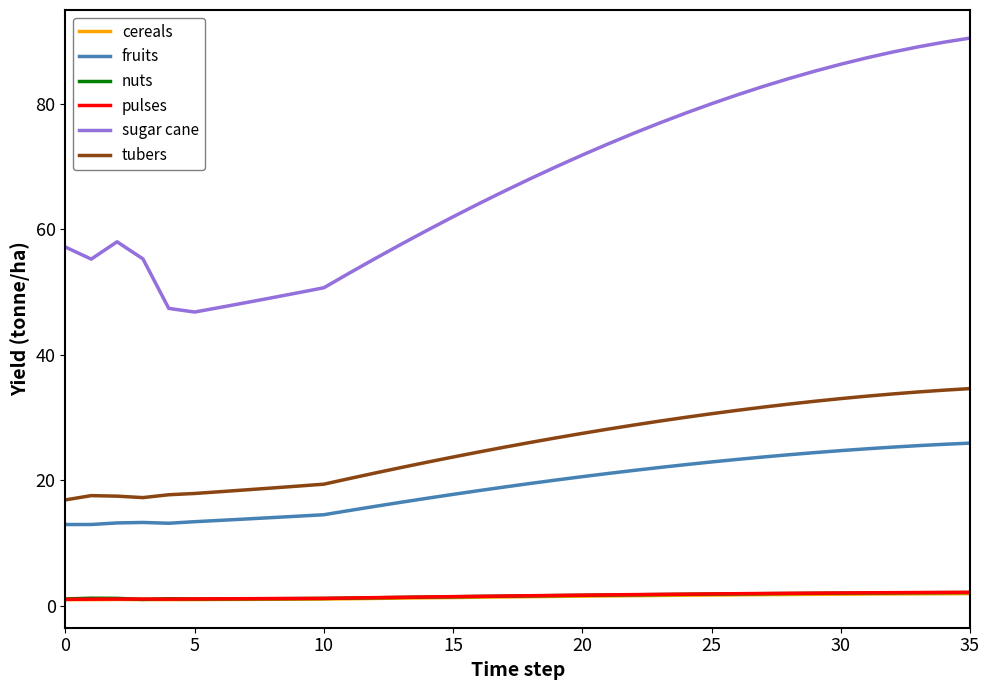

True or false: cereals and fruits intersect in this chart.

False